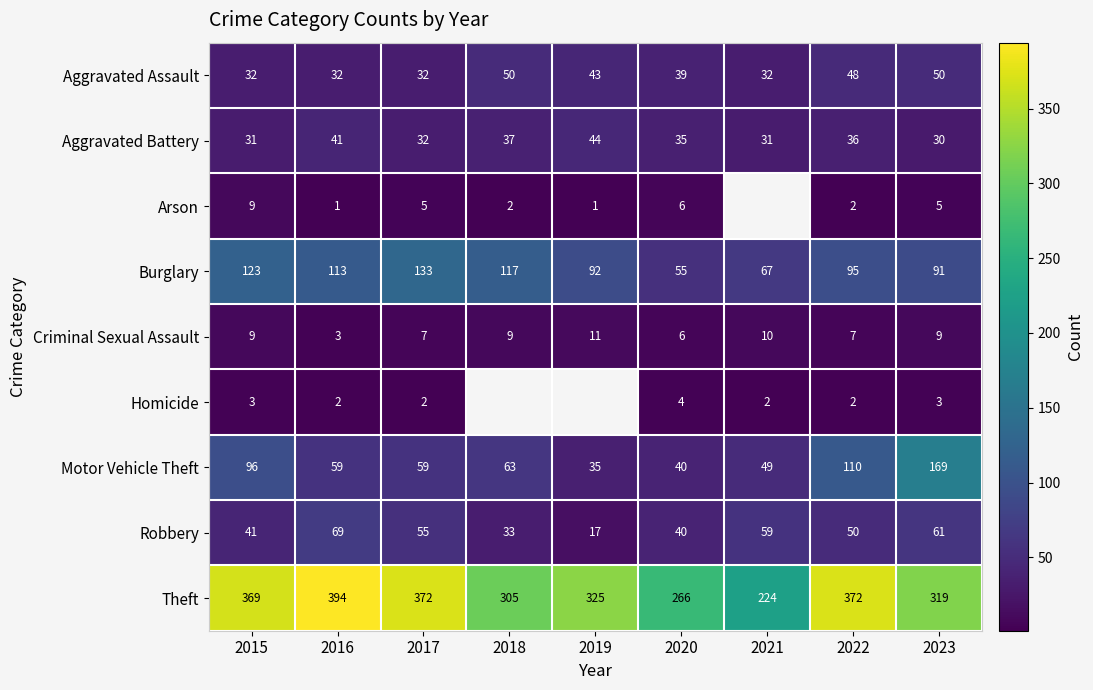

How many series are shown in this chart?

9